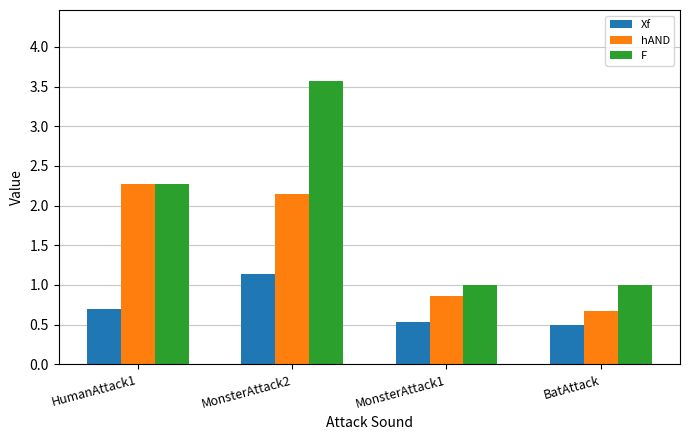

What is the maximum value shown in the chart?

3.6